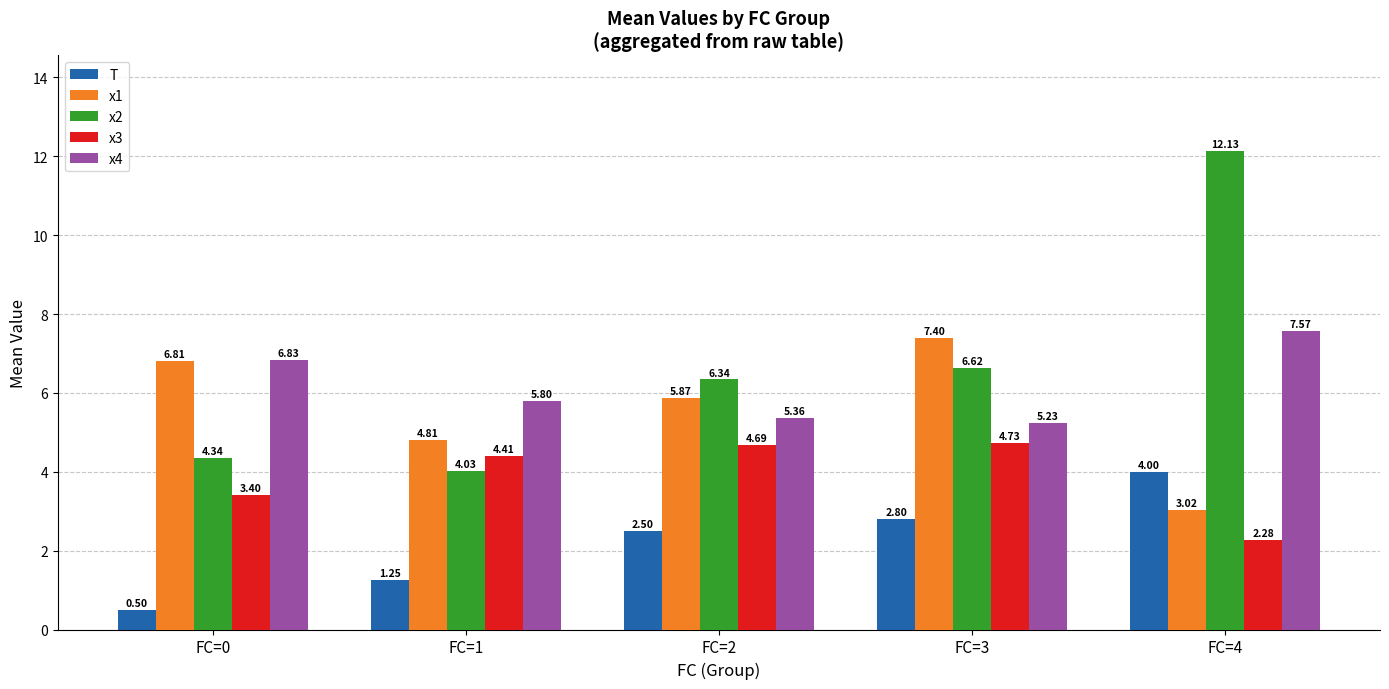

How many data points in x1 are above 5?

3